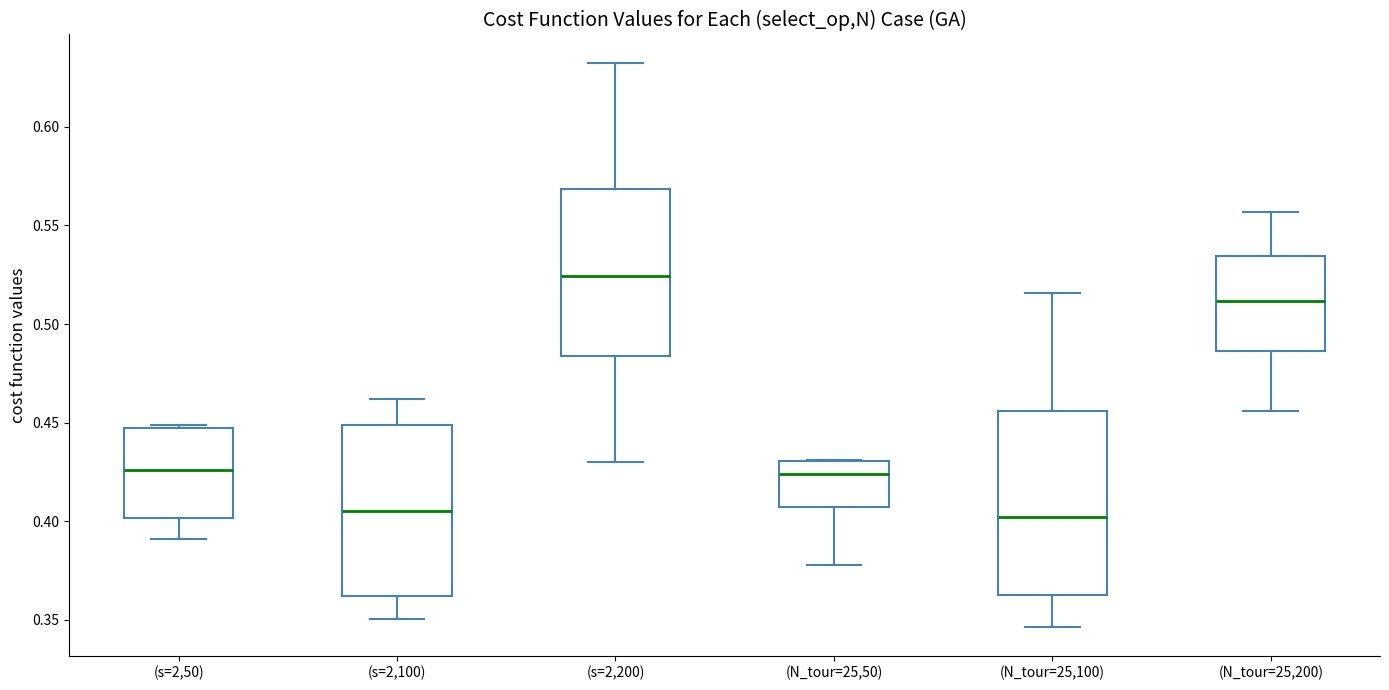

Which box's median line is the highest?

(s=2,200)